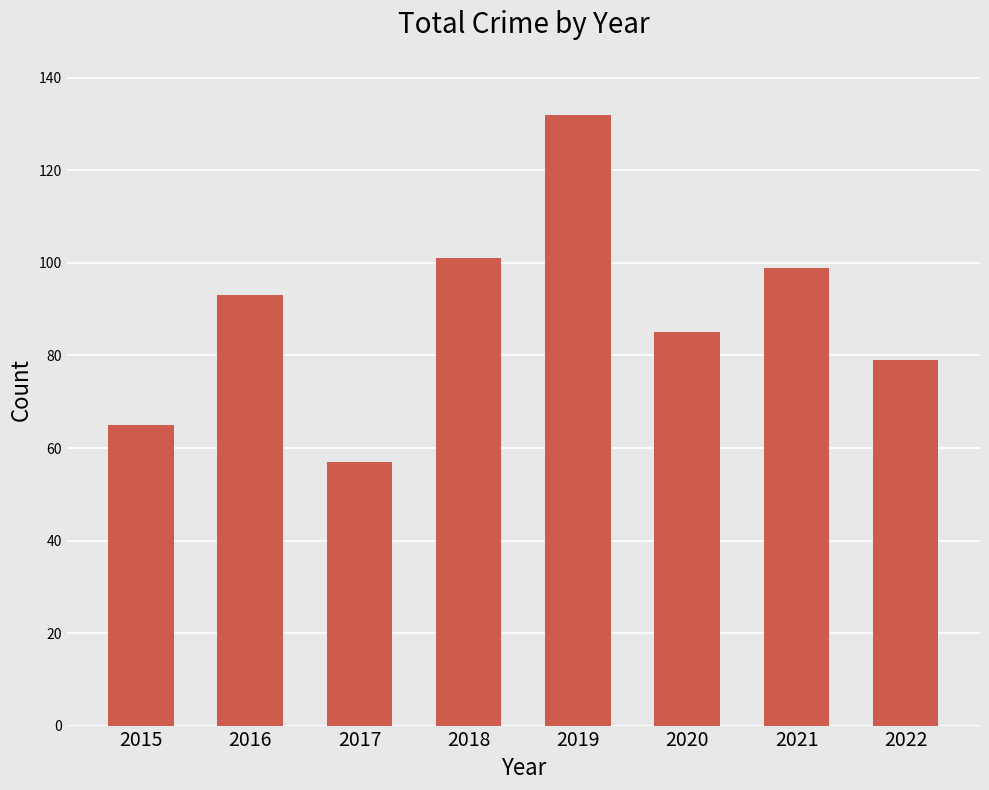

What is the difference between the second highest and minimum values?

44